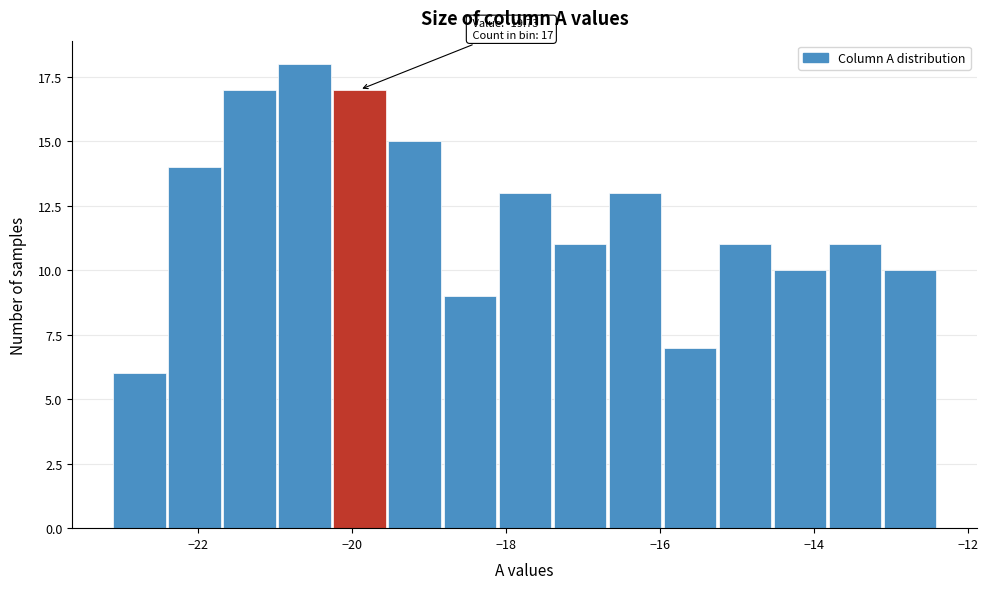

Around what value on the x-axis is the tallest bar? Give the approximate position of its centre, as read against the axis.

-20.6